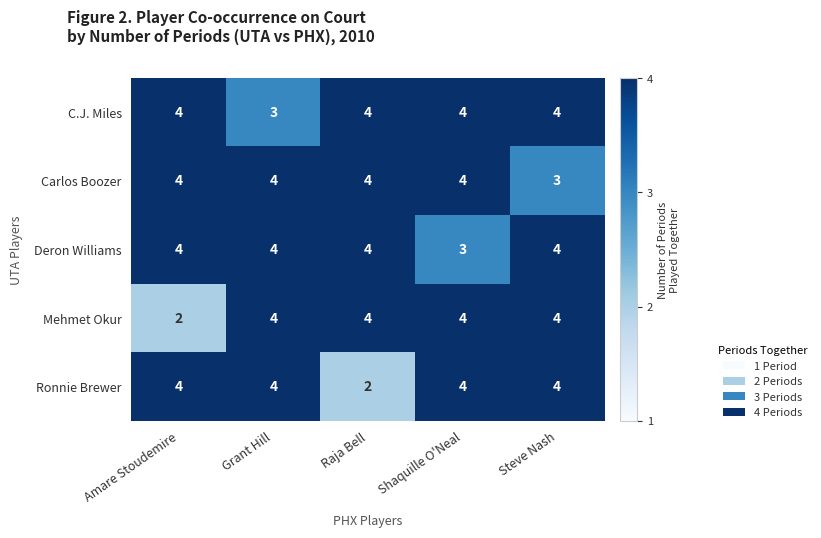

Is it true that Ronnie Brewer equals 3 at Raja Bell?

False